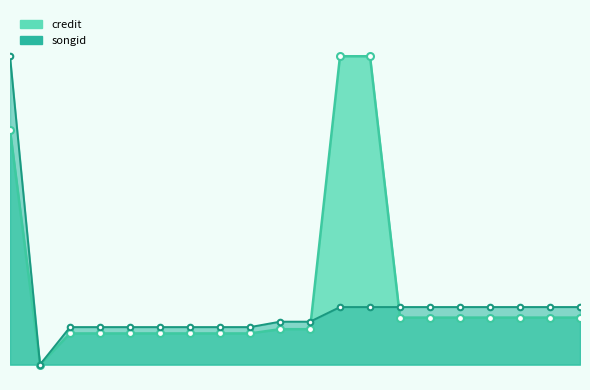

What is the sum of the credit values at 48745 and 1165962?

0.1